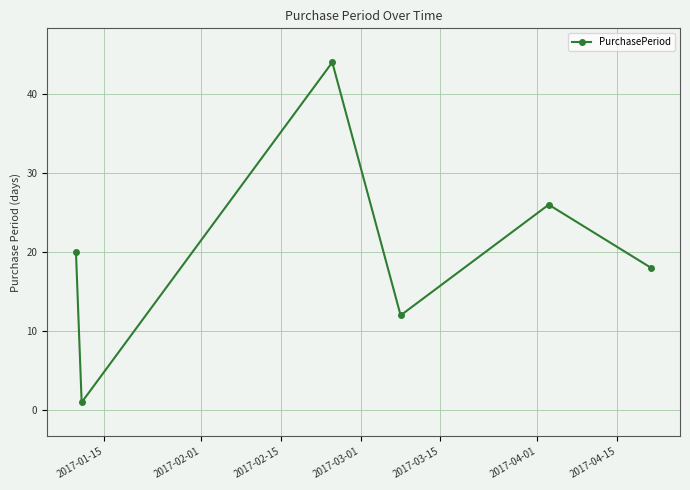

What is the value of the 2nd point from the left?

1